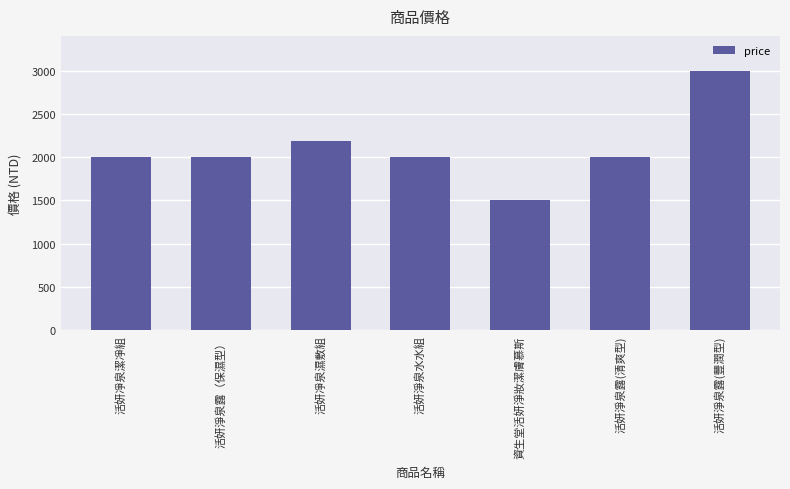

What is the sum of all values?

14690